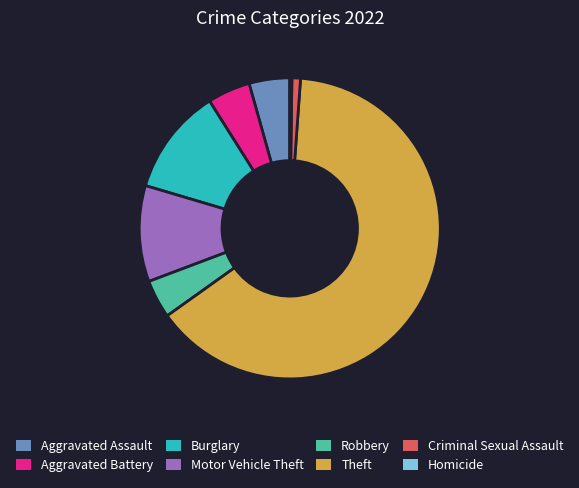

Is the sum of Robbery and Criminal Sexual Assault greater than half?

No